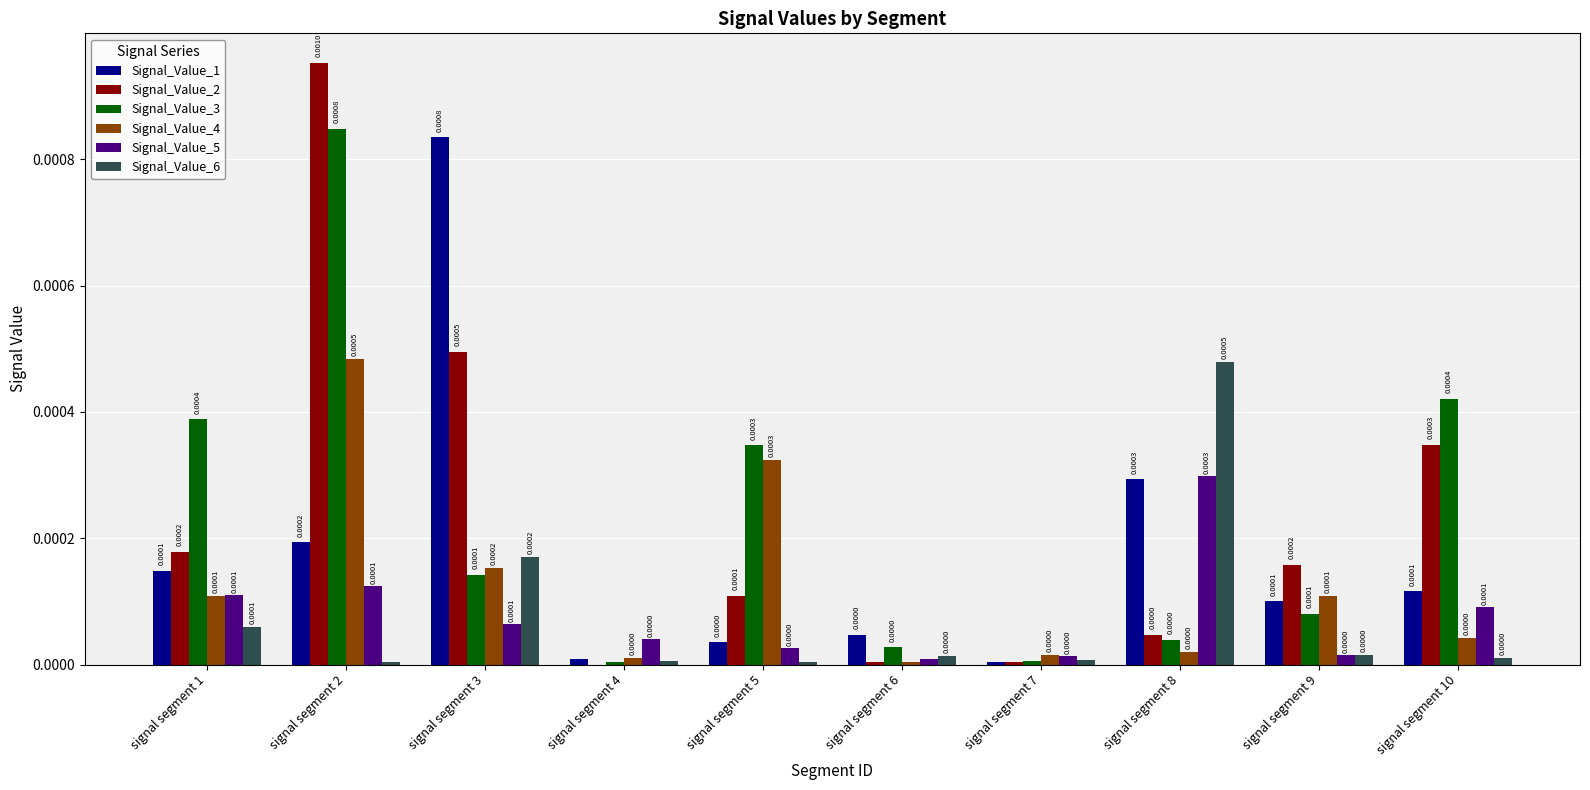

At which category is the sum across all series the highest?

signal segment 2